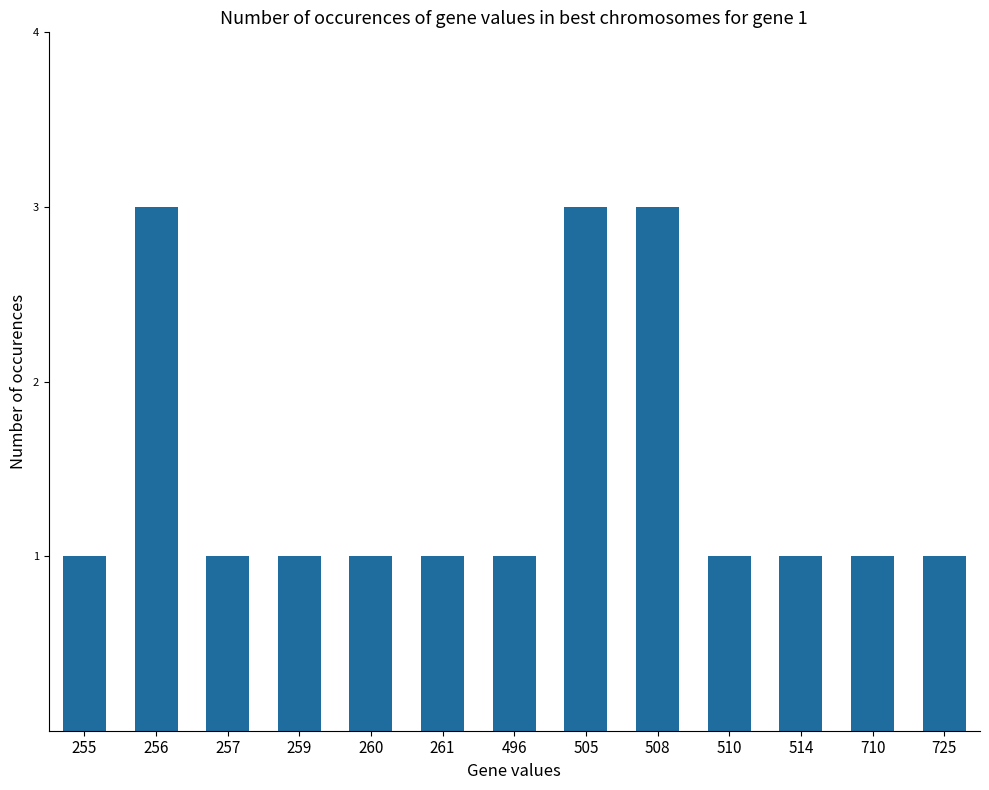

What is the maximum value shown in the chart?

3